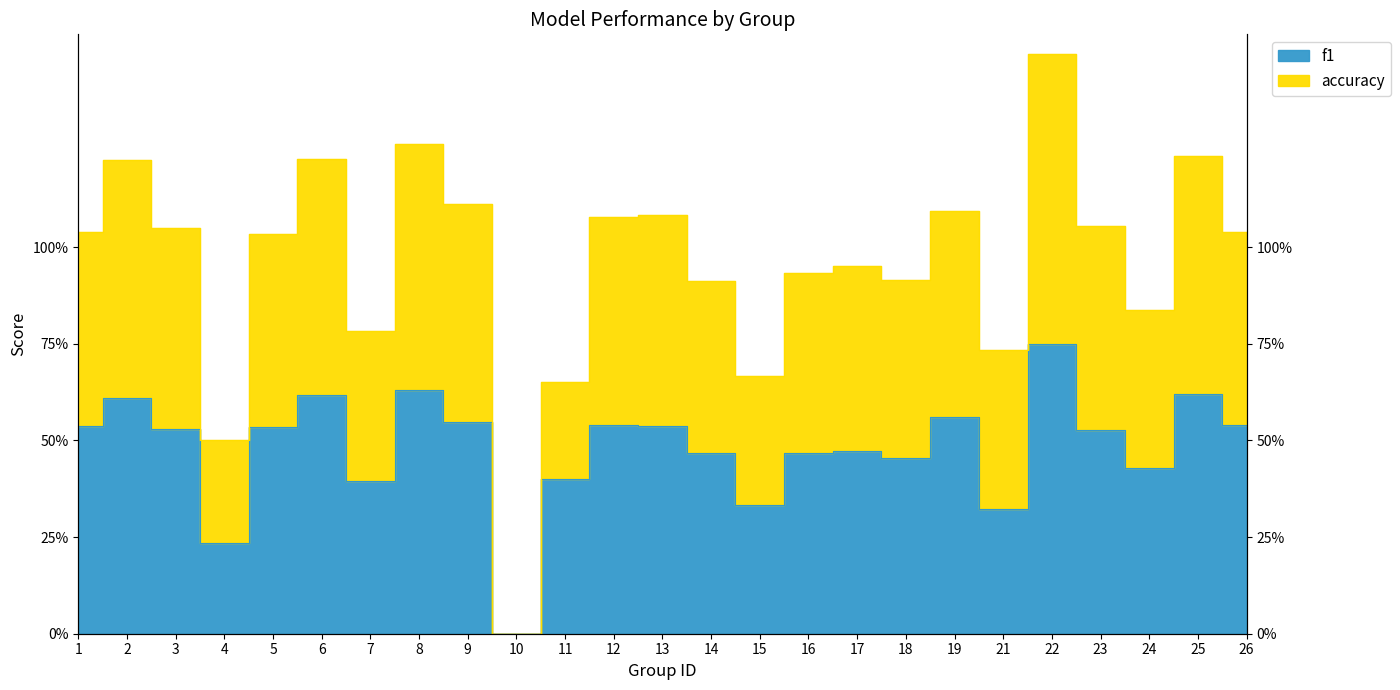

Where does the accuracy series first go above 1?

1